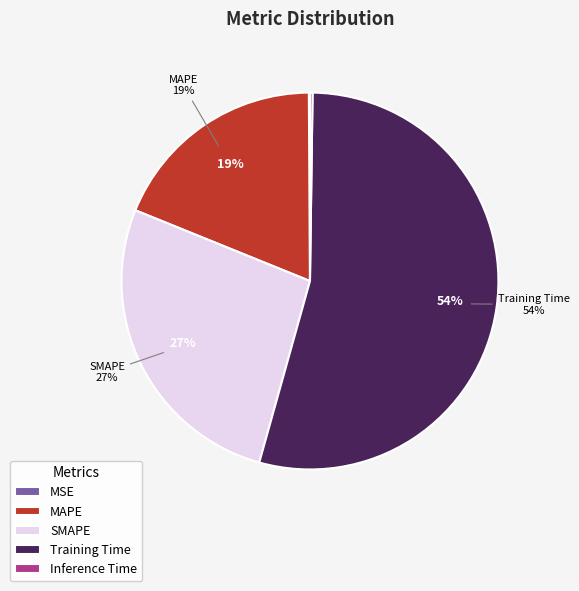

True or false: MSE accounts for 0% of the total.

True